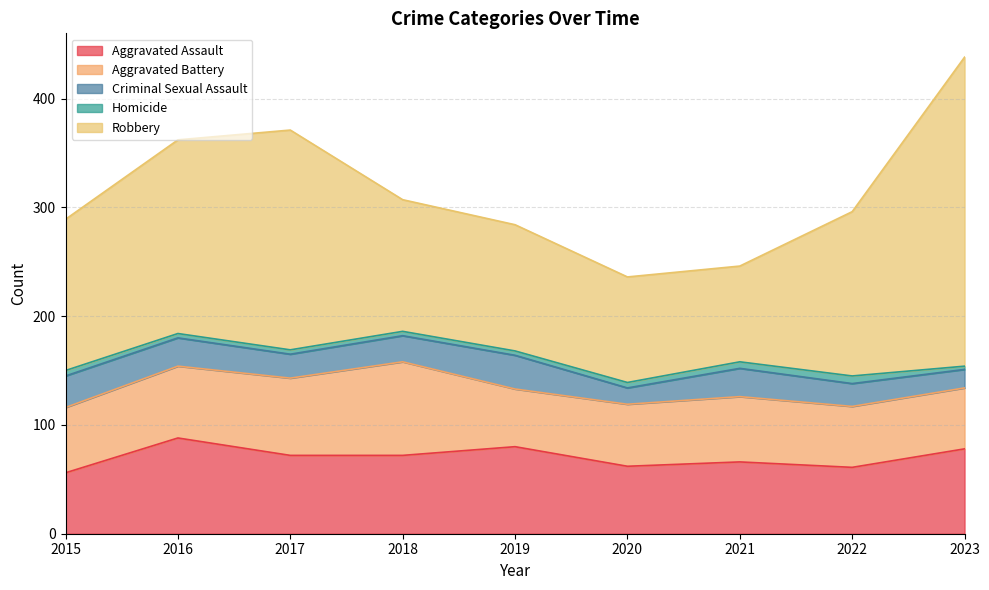

Is the value of Aggravated Battery at 2023 greater than the value of Robbery at 2021?

No